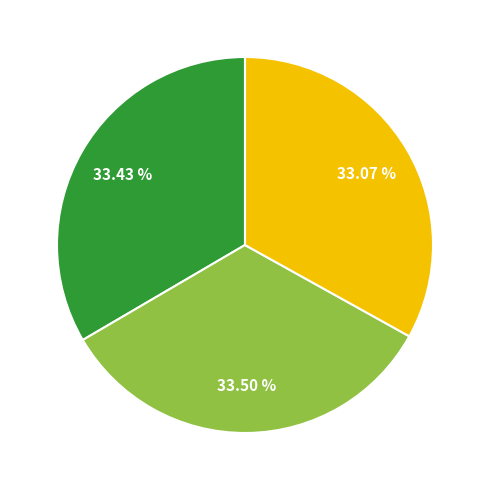

Is there any slice that represents more than half of the pie?

No